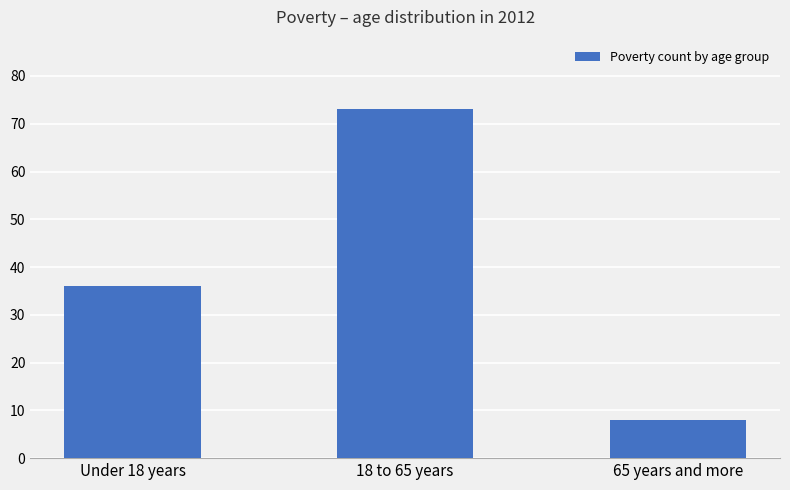

Is it true that the value at Under 18 years is 24?

False